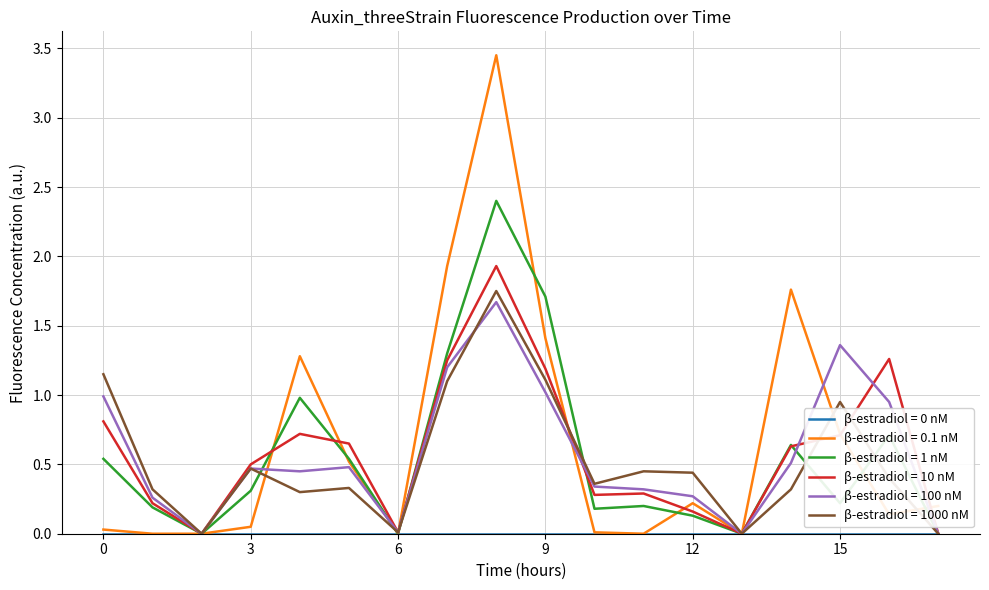

Does the chart have visible grid lines?

Yes